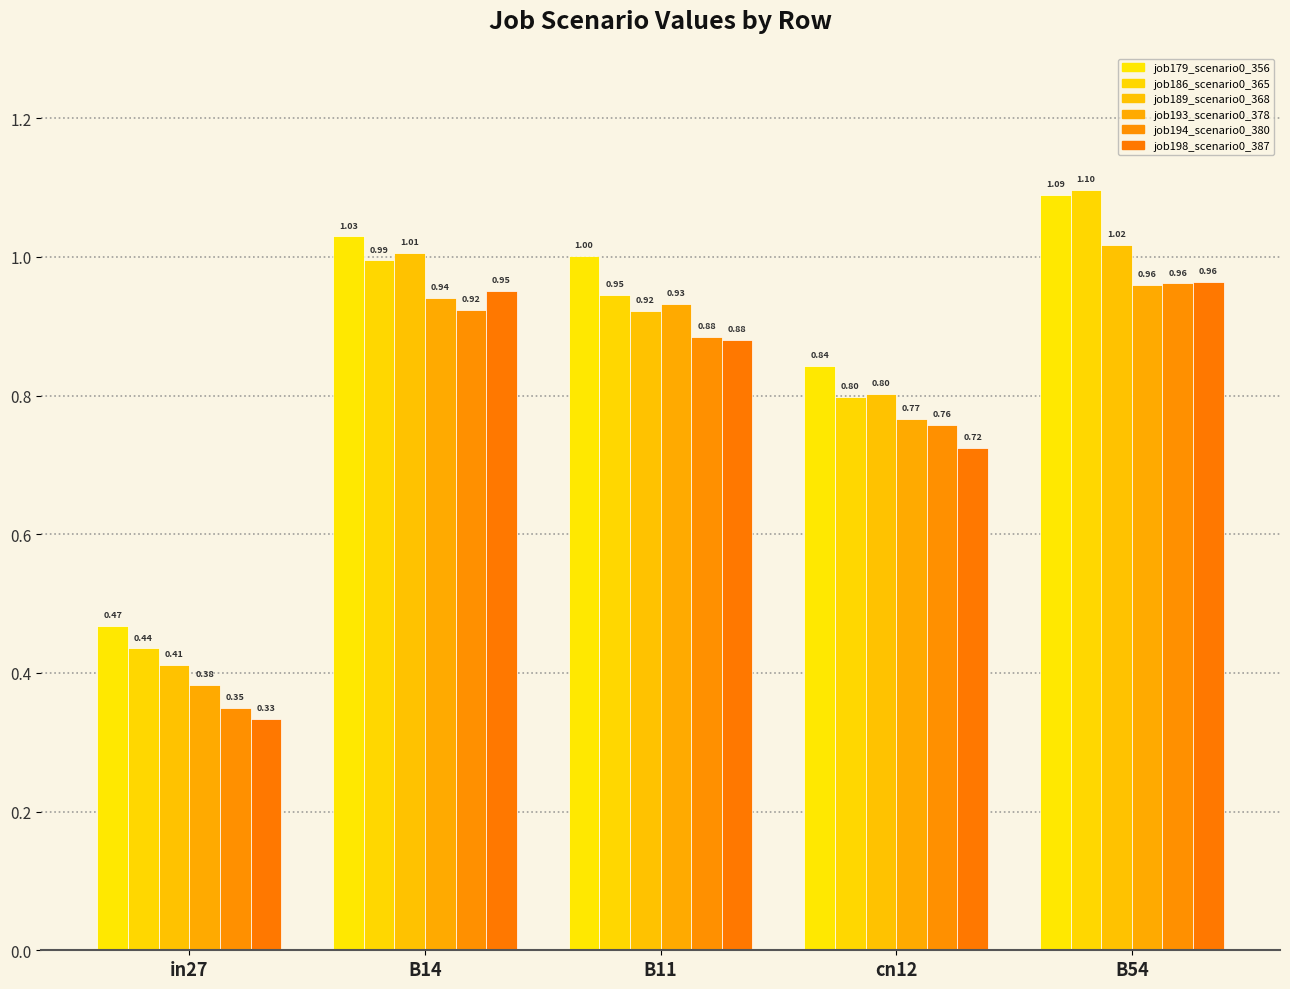

Are the bars horizontal?

No